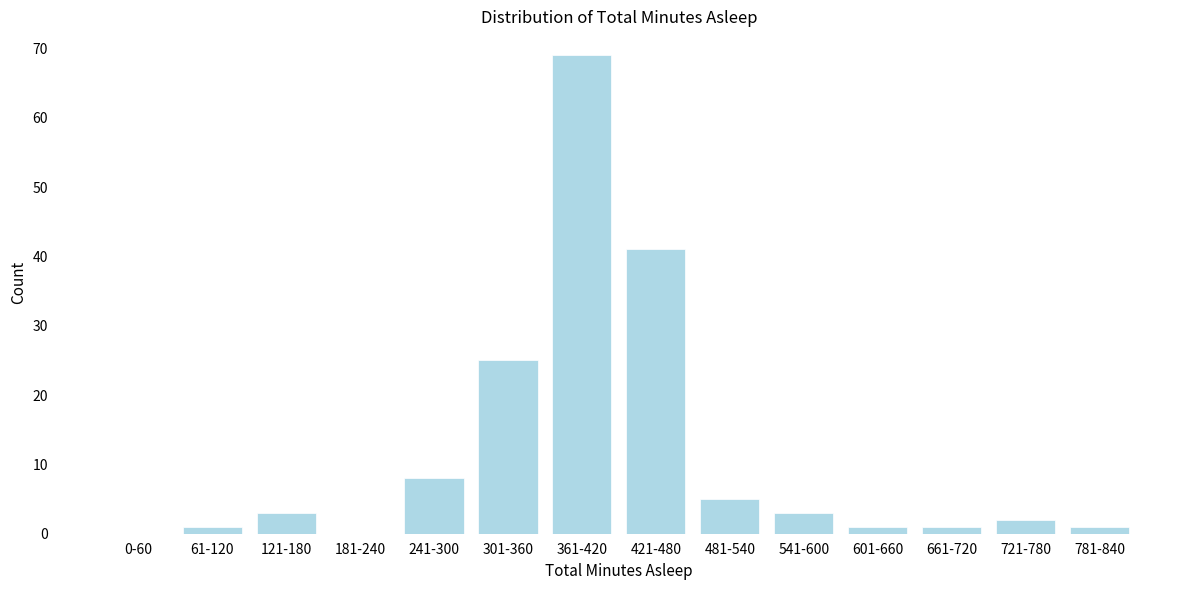

Reading left to right, list all the values displayed in this chart.

0-60=0	61-120=1	121-180=3	181-240=0	241-300=8	301-360=25	361-420=69	421-480=41	481-540=5	541-600=3	601-660=1	661-720=1	721-780=2	781-840=1